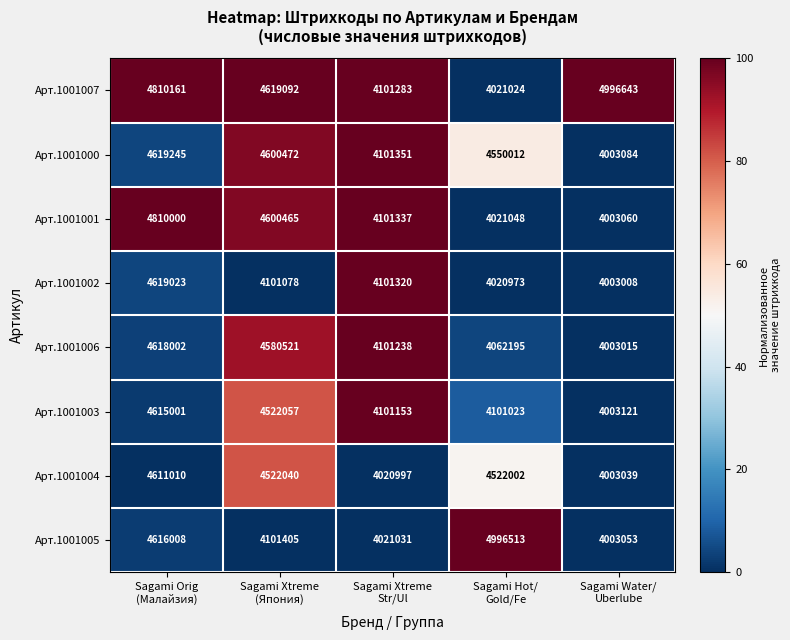

What is the sum of all Арт.1001004 values?

21679088